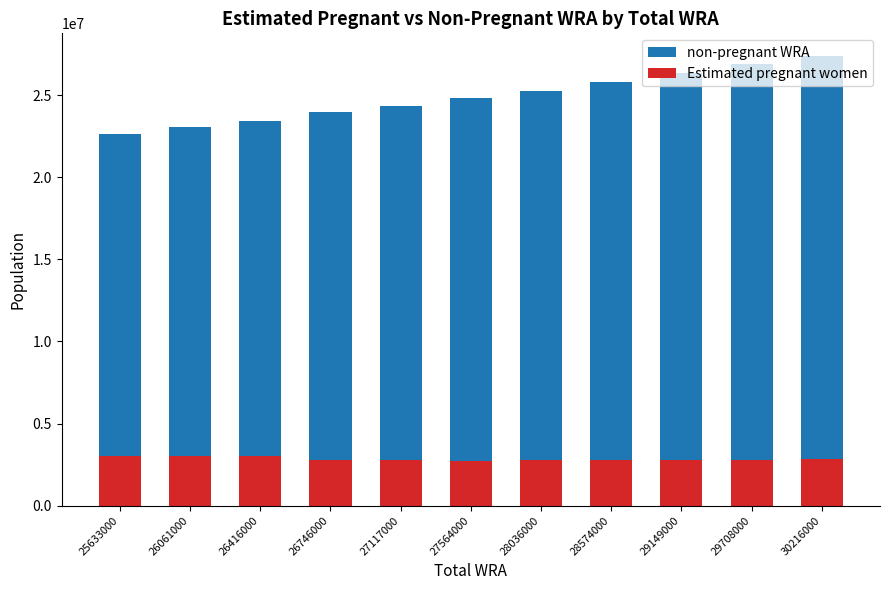

What is the approximate value of non-pregnant WRA at 28036000?

25276815.2